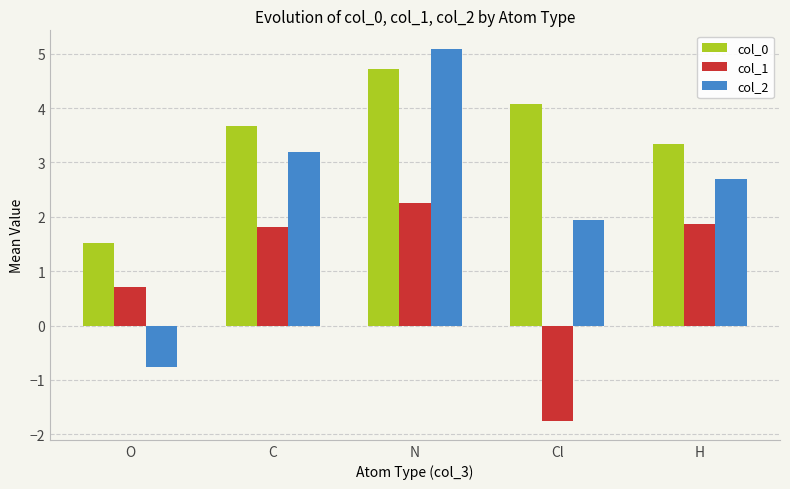

What is the lowest value of the col_1 series?

-1.8